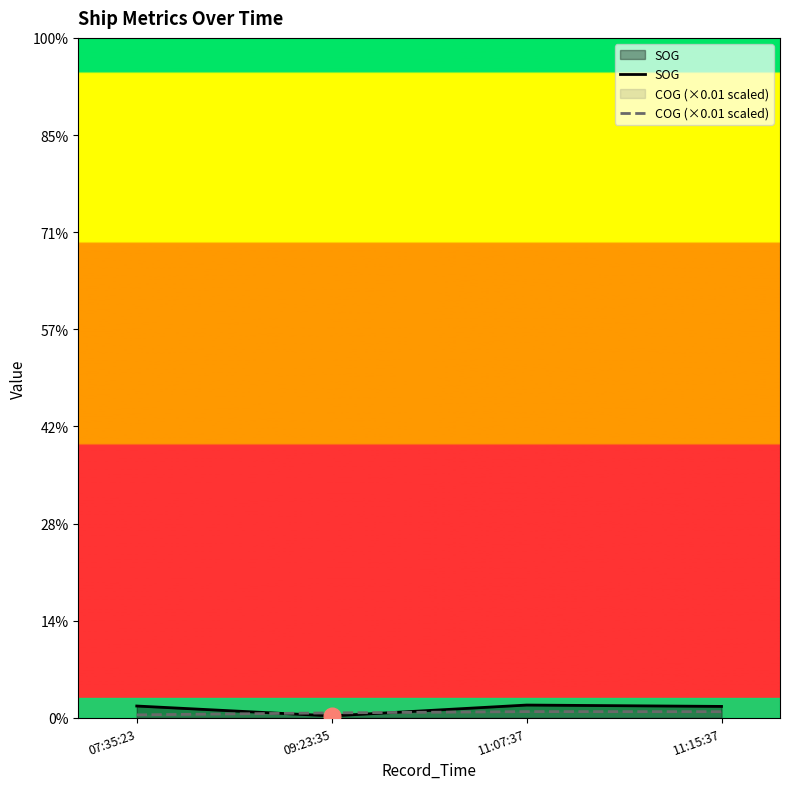

At which category does the chart reach its minimum across all series?

09:23:35